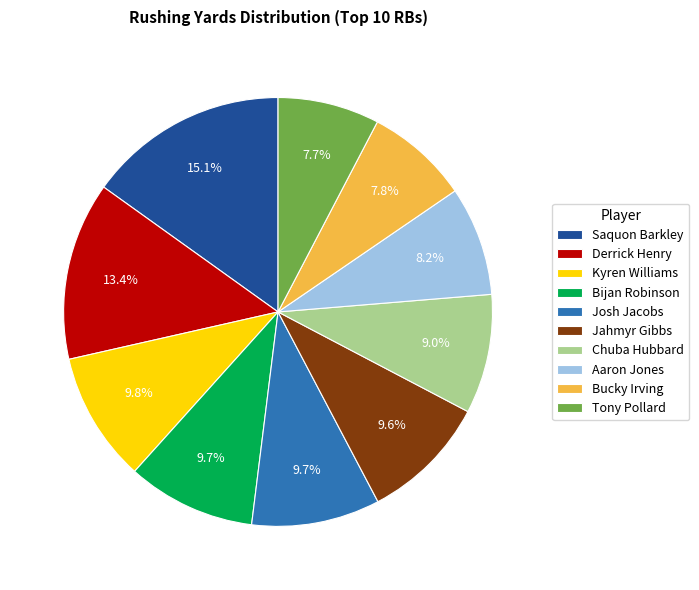

What is the ratio of the value at Tony Pollard to the value at Bucky Irving?

1.0